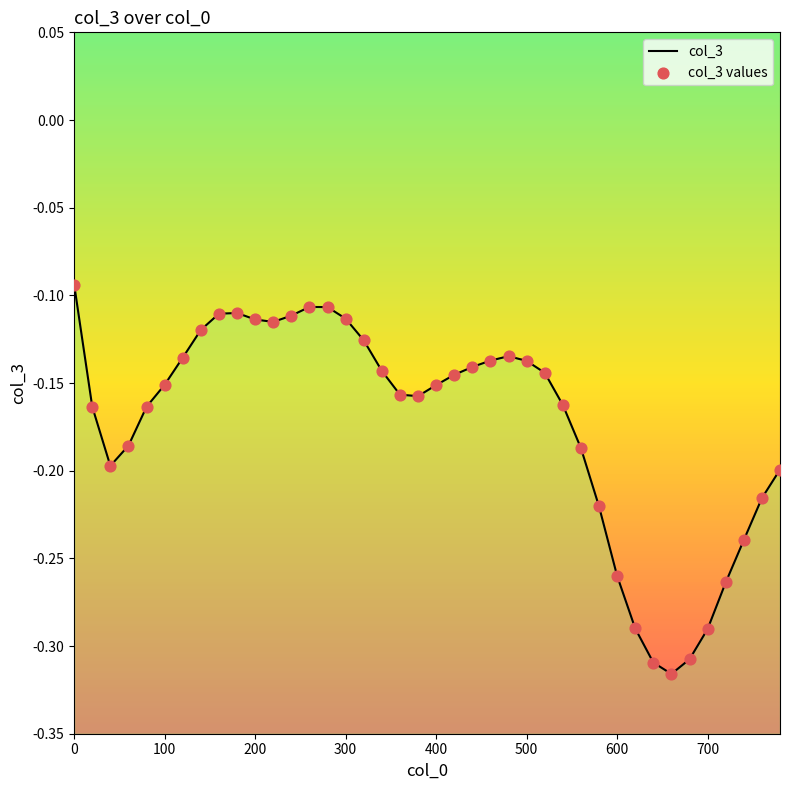

Which series reaches the maximum Y coordinate?

col_3